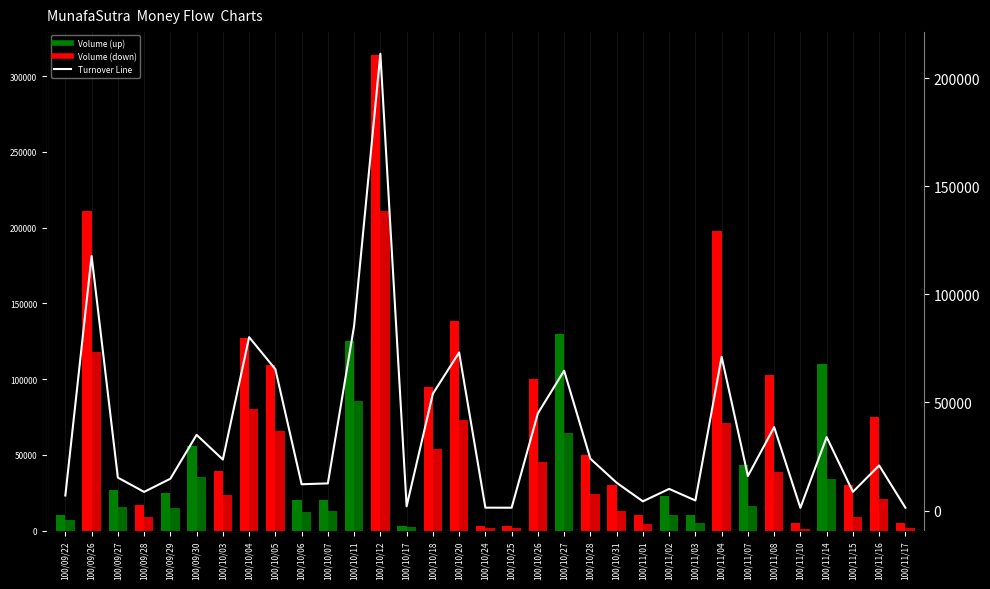

Count the number of data series in this chart.

3